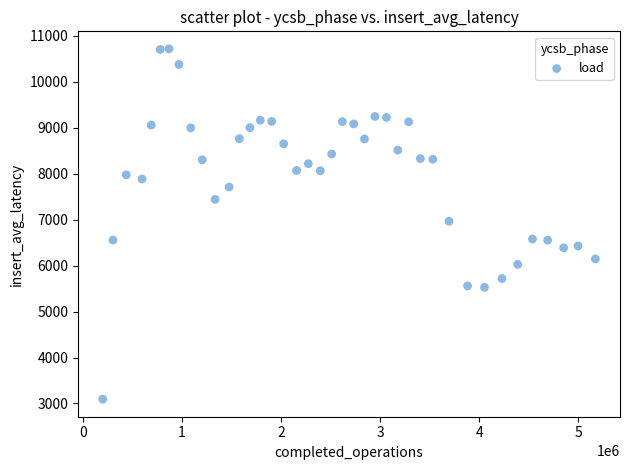

What is the range of Y values (max minus min)?

7622.9